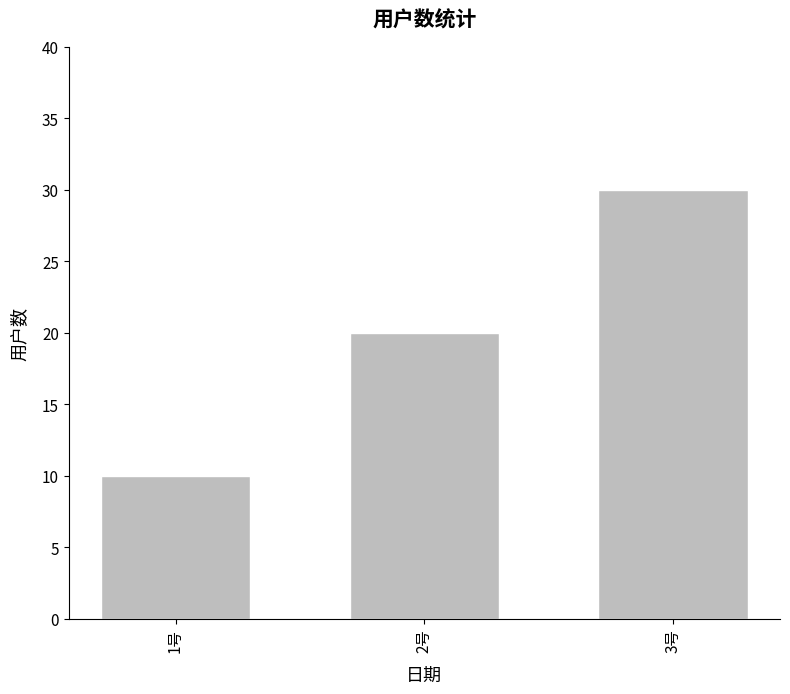

How many distinct data groups are displayed?

1